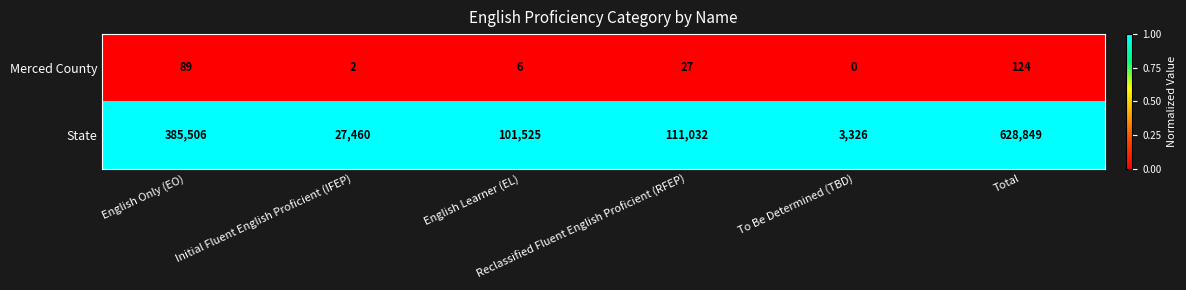

At which category is the sum across all series the highest?

Total